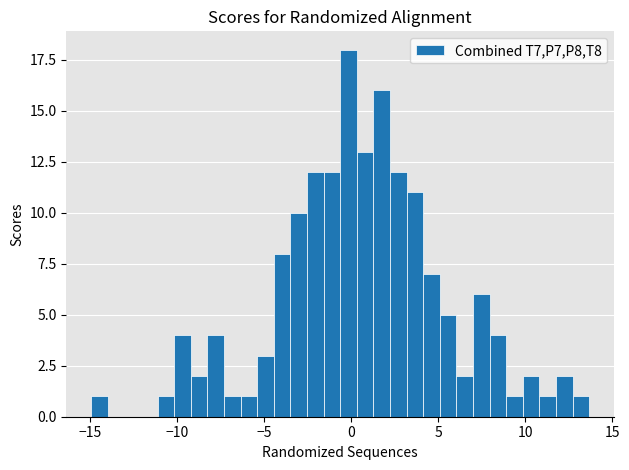

Read against the x-axis, roughly where is the centre of the tallest bar?

0.0